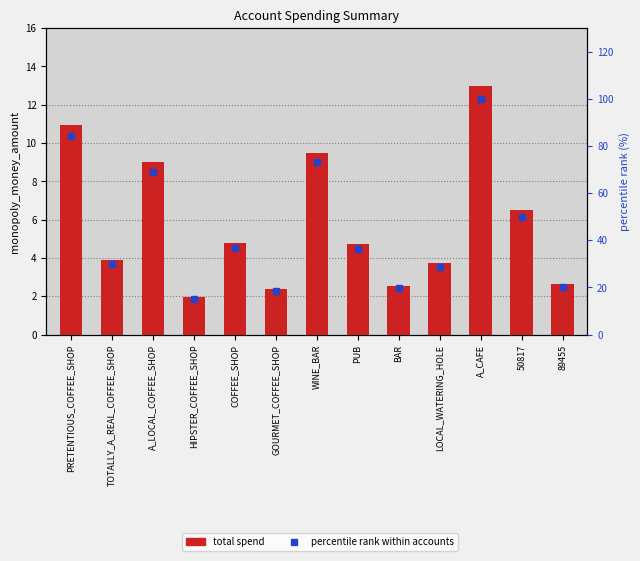

The value of total spend at LOCAL_WATERING_HOLE is 1.9. True or false?

False